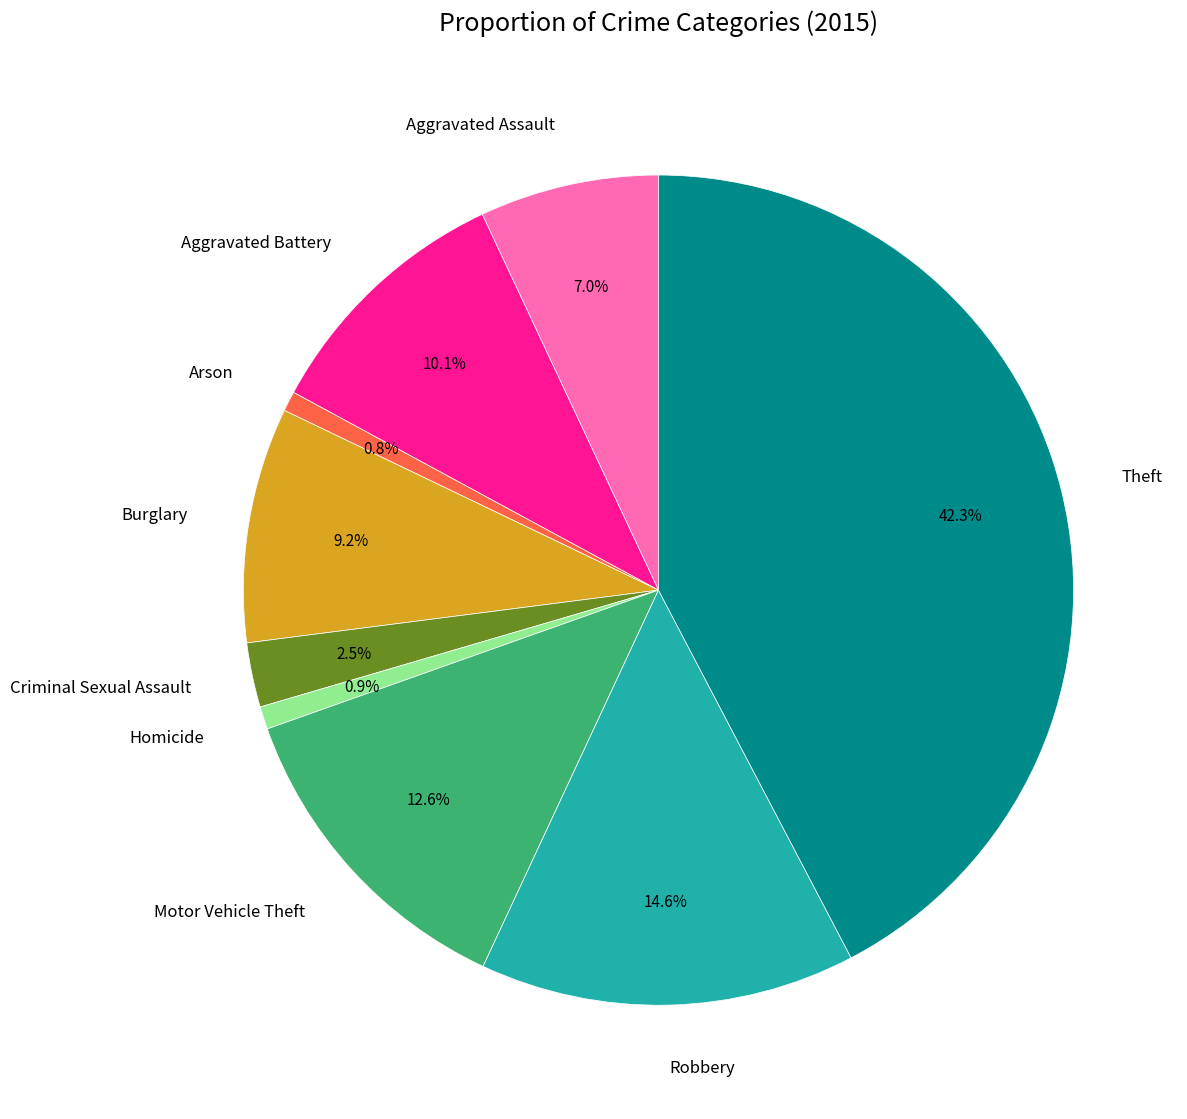

To the nearest percent, what percentage of the pie is Burglary?

9%